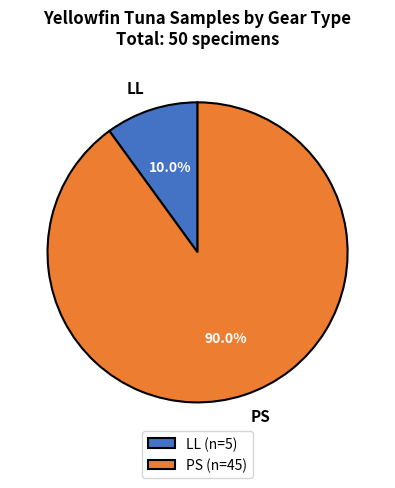

How many slices are in this pie chart?

2